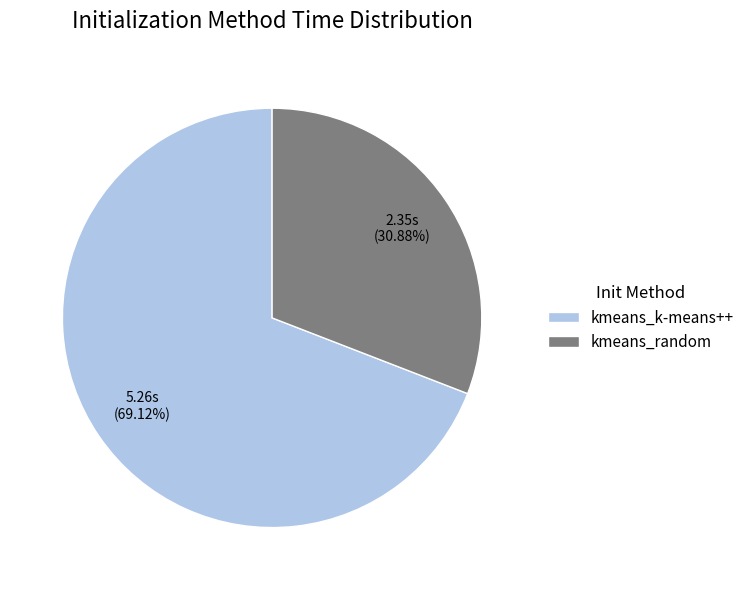

Is there a majority slice in this chart?

Yes